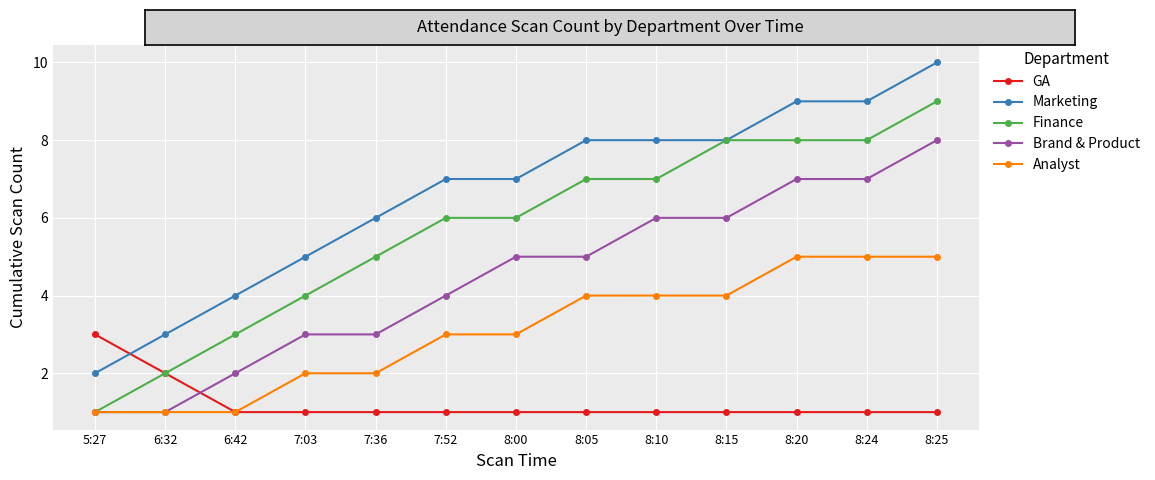

True or false: Brand & Product and Marketing intersect in this chart.

False